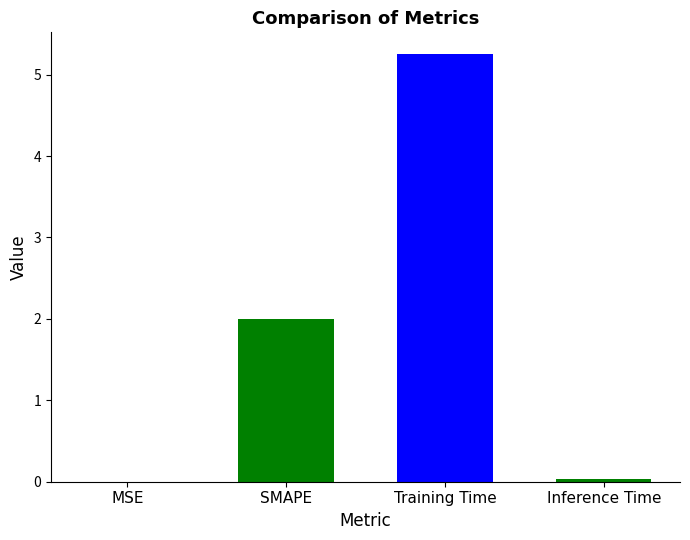

What is the change in value from Training Time to Inference Time?

-5.2